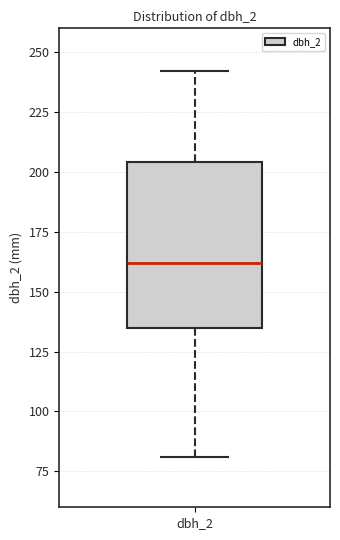

Where does the upper whisker of the box for dbh_2 end on the y-axis? The values are not printed on the chart, so give them approximately, as read against the axis.

240